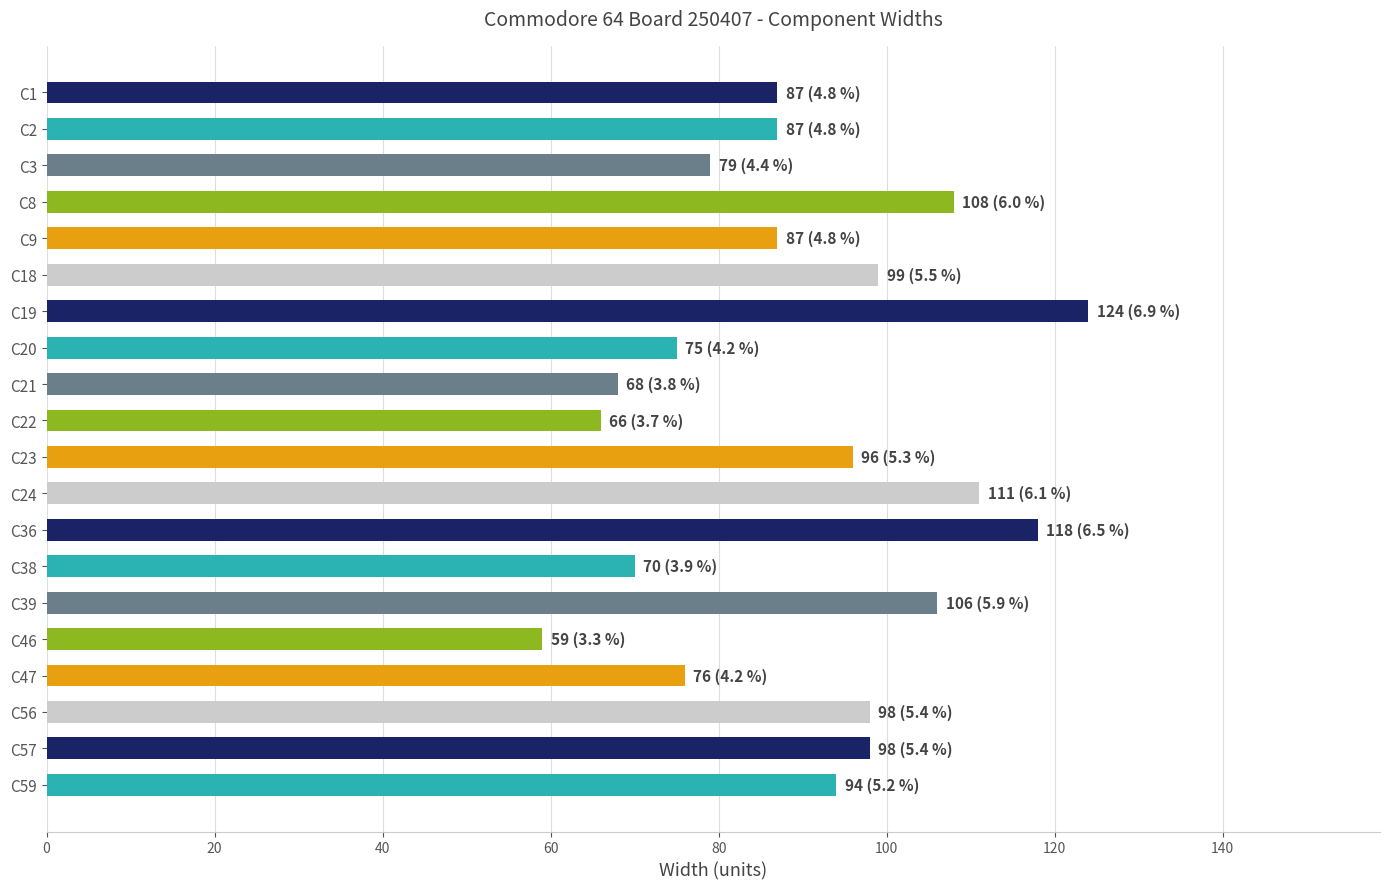

What value does the data have at C22?

66